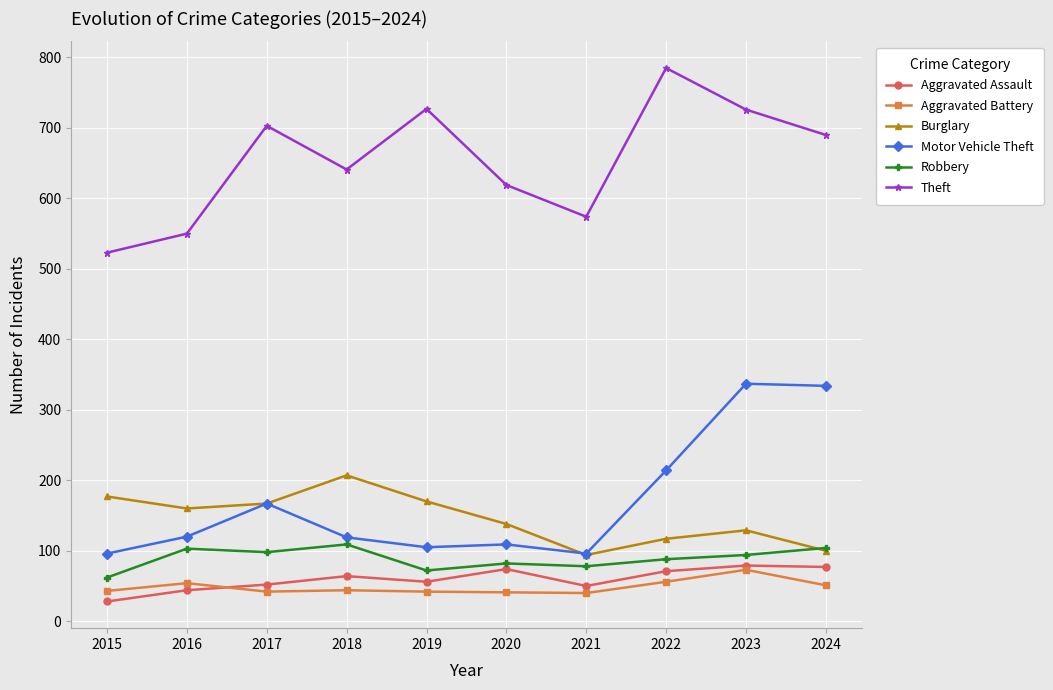

What is the total value across all series at 2024?

1356